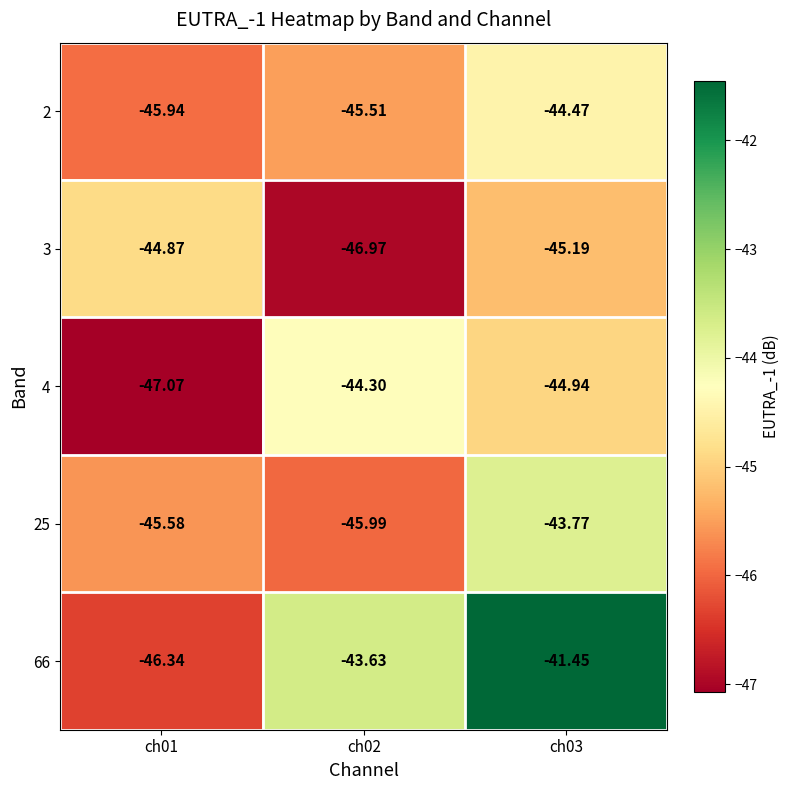

Is the value of 2 at ch01 greater than the value of 66 at ch02?

No